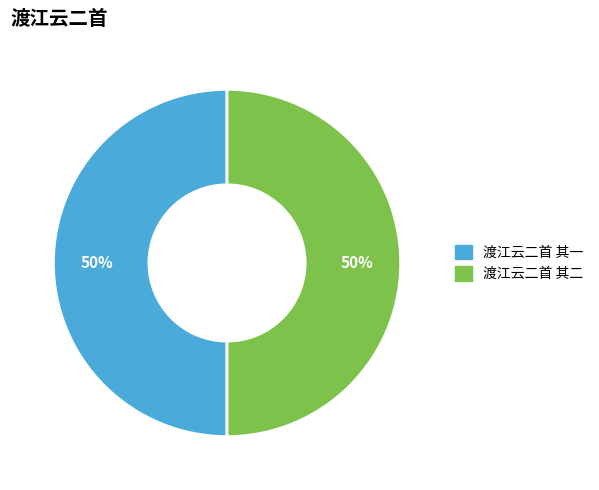

What percentage is the 渡江云二首 其二 slice, to the nearest percent?

50%